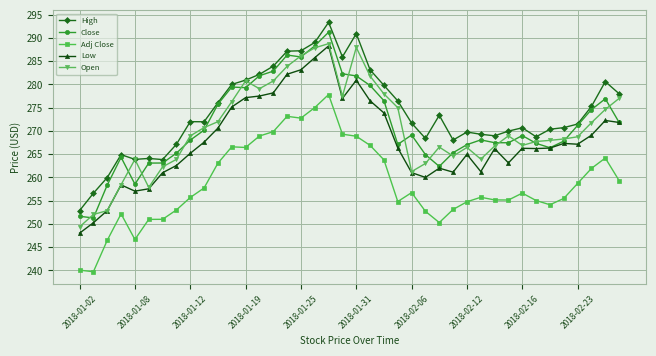

What is the minimum value for Adj Close?

239.7